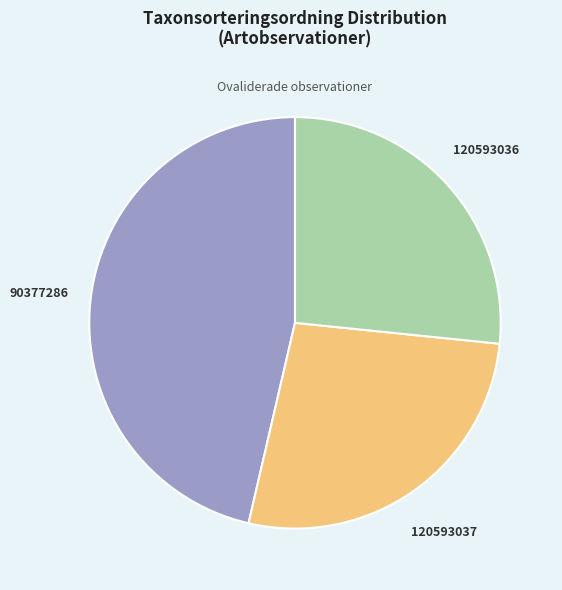

True or false: 90377286 accounts for 46% of the total.

True